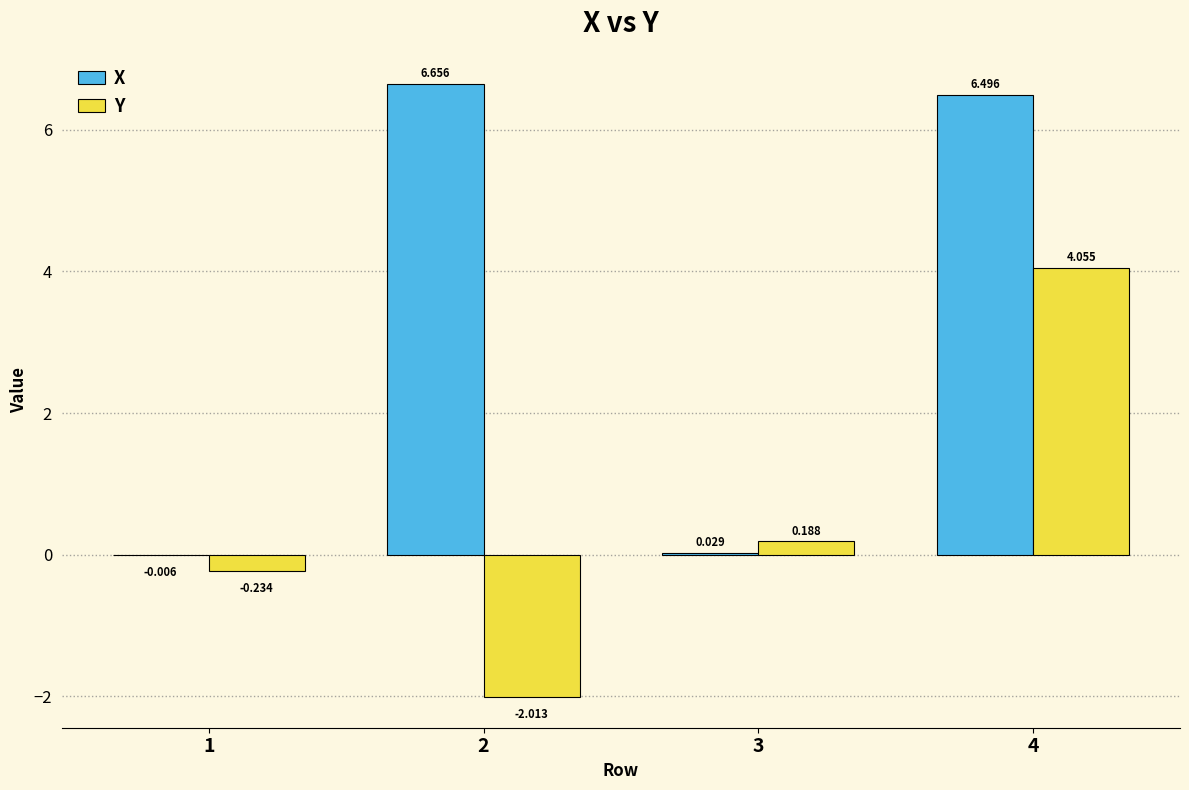

Count the number of categories in the chart.

4